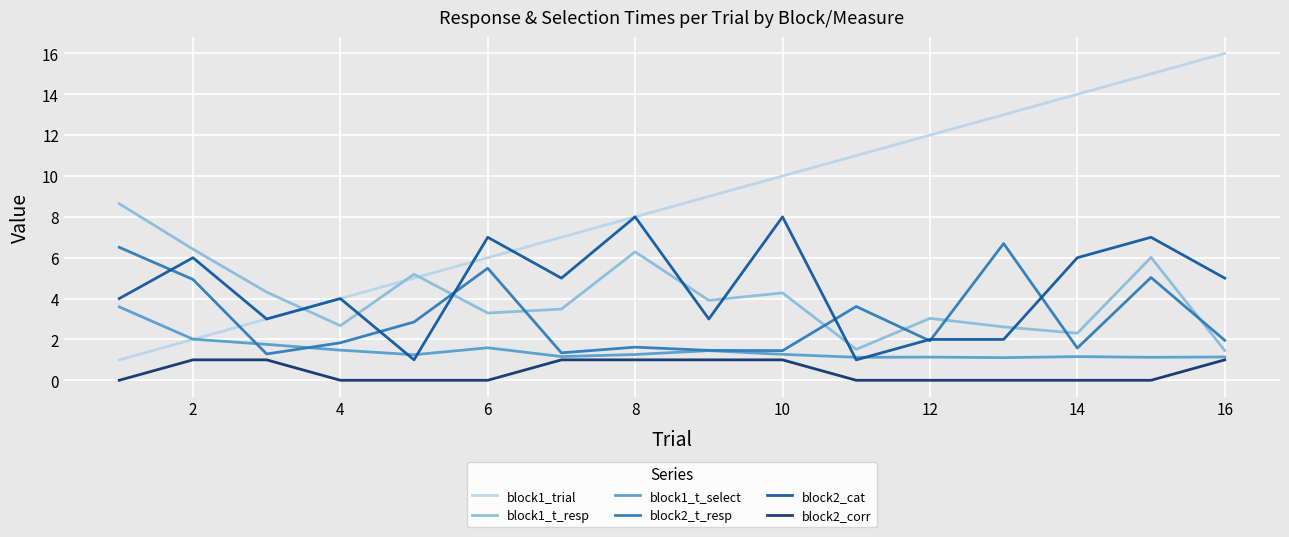

True or false: block2_cat and block1_t_resp intersect in this chart.

True